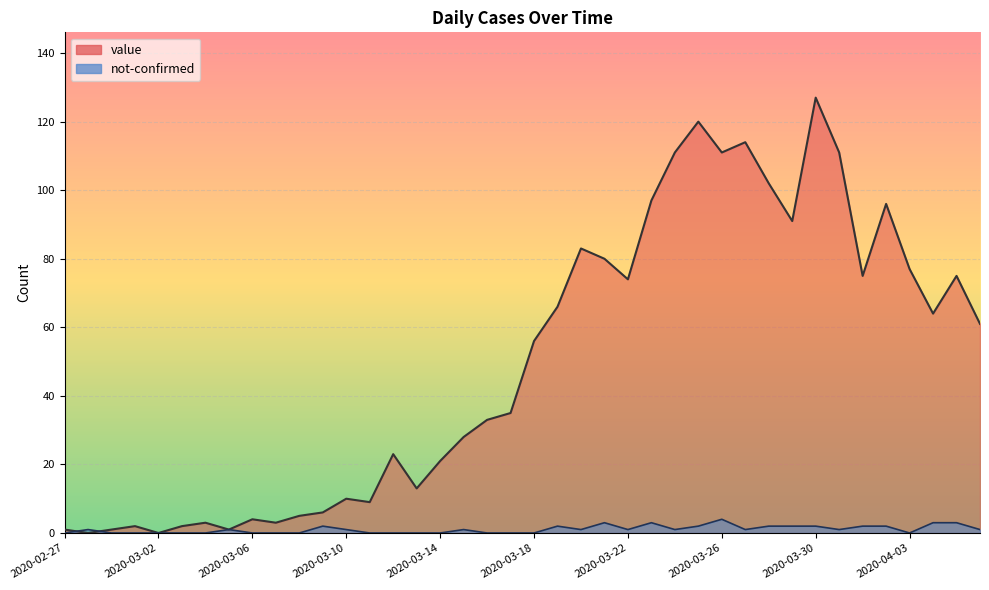

Reading left to right, extract all data points from this chart.

value: 1	0	1	2	0	2	3	1	4	3	5	6	10	9	23	13	21	28	33	35	56	66	83	80	74	97	111	120	111	114	102	91	127	111	75	96	77	64	75	61
not-confirmed: 0	1	0	0	0	0	0	1	0	0	0	2	1	0	0	0	0	1	0	0	0	2	1	3	1	3	1	2	4	1	2	2	2	1	2	2	0	3	3	1